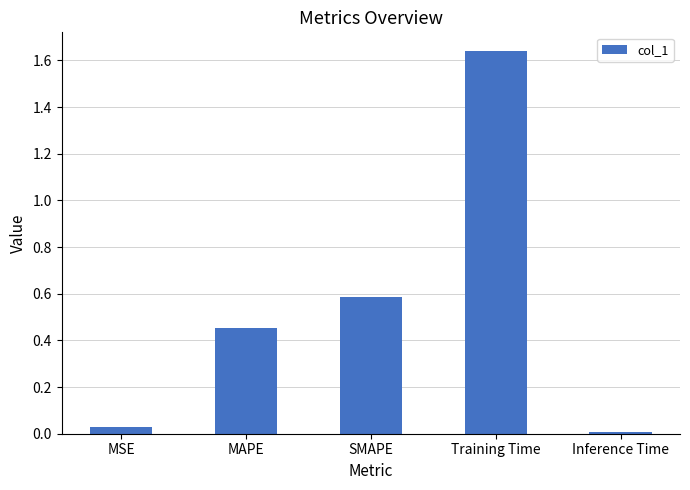

Which has a higher value, Training Time or SMAPE?

Training Time